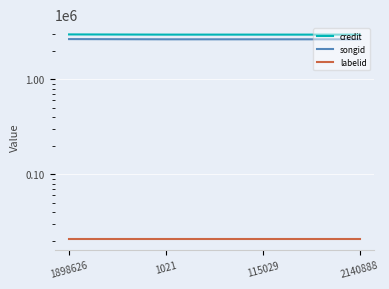

The value of credit at 1021 is 2961169. True or false?

True